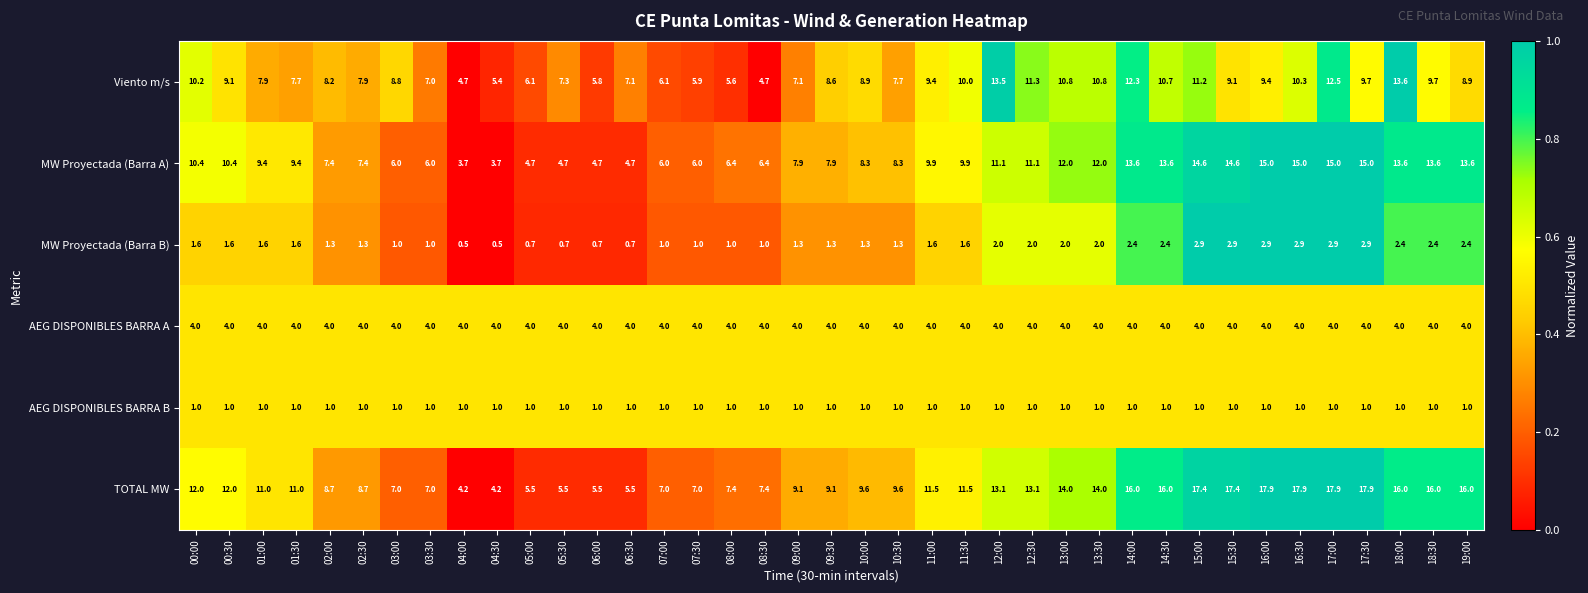

Is it true that AEG DISPONIBLES BARRA A equals 0.9 at 02:30?

False